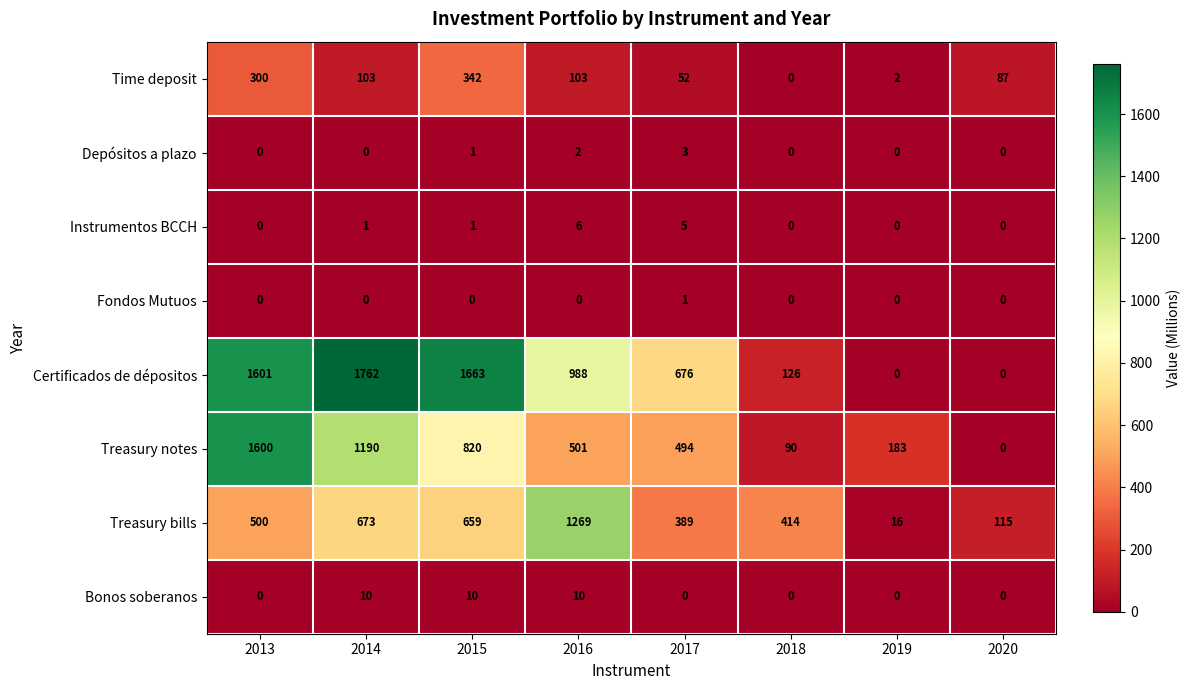

What is the total value across all series at 2013?

4001